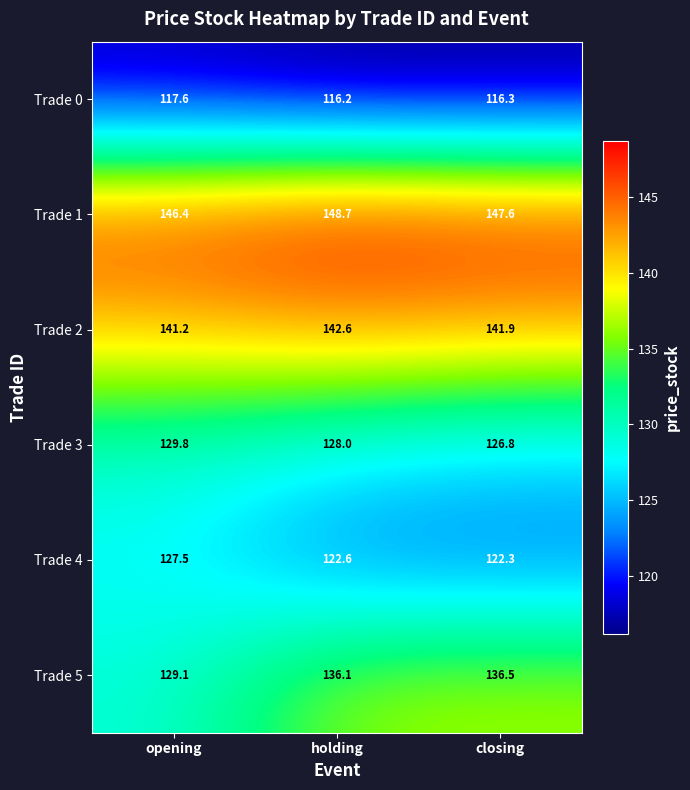

Reading right to left, what are all the values shown in this chart?

Trade 0: closing=116.3	holding=116.2	opening=117.6
Trade 1: closing=147.6	holding=148.7	opening=146.4
Trade 2: closing=141.9	holding=142.6	opening=141.2
Trade 3: closing=126.8	holding=128.0	opening=129.8
Trade 4: closing=122.3	holding=122.6	opening=127.5
Trade 5: closing=136.5	holding=136.1	opening=129.1